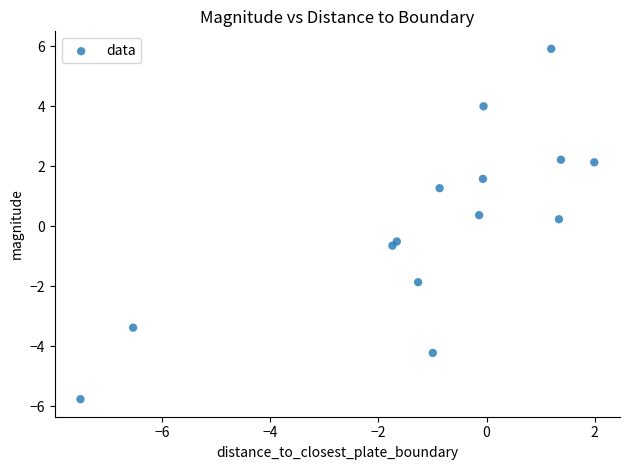

What is the range of X values (max minus min)?

9.5